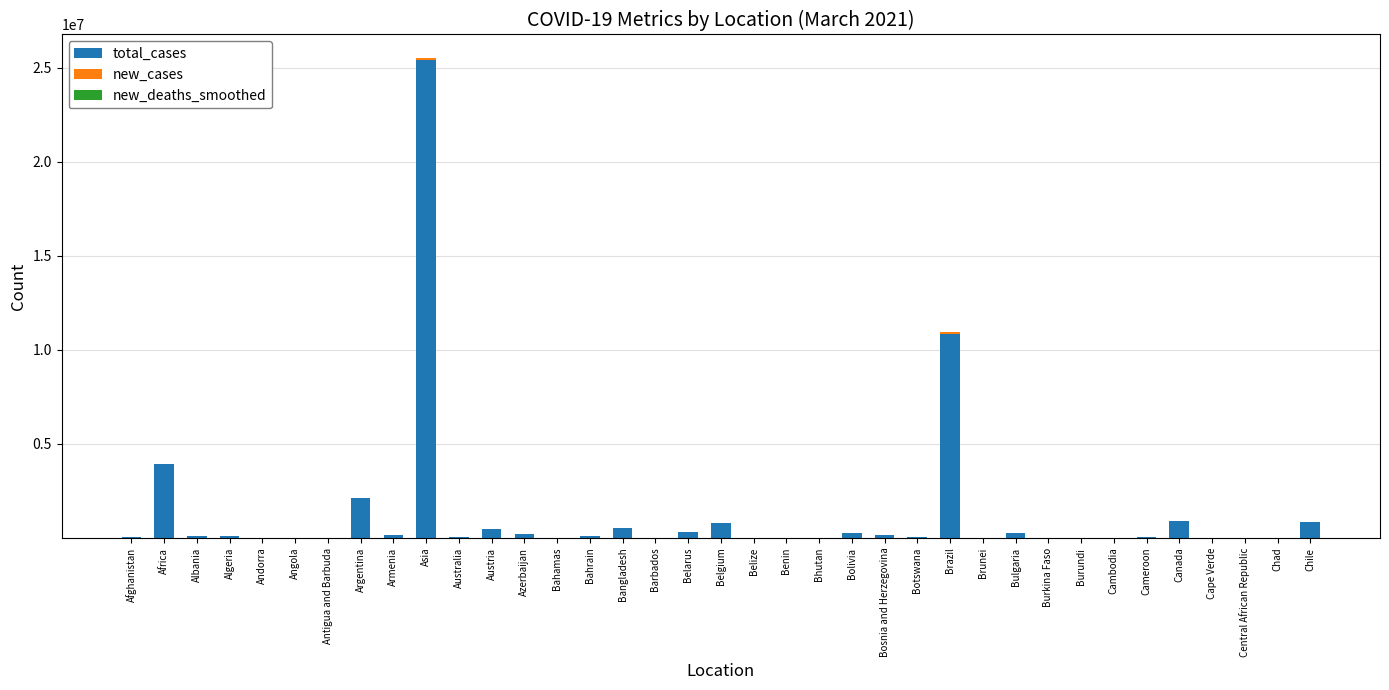

What is the sum of all total_cases values?

47859505.0